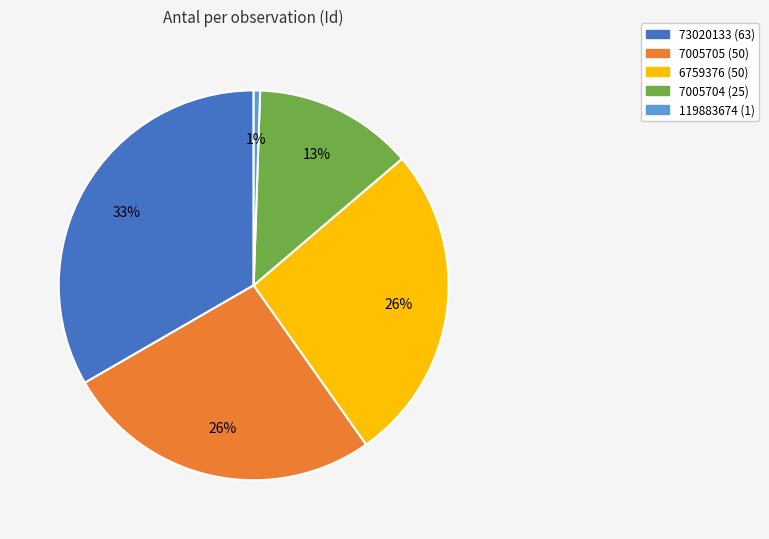

To the nearest percent, what percentage of the pie is 7005704?

13%